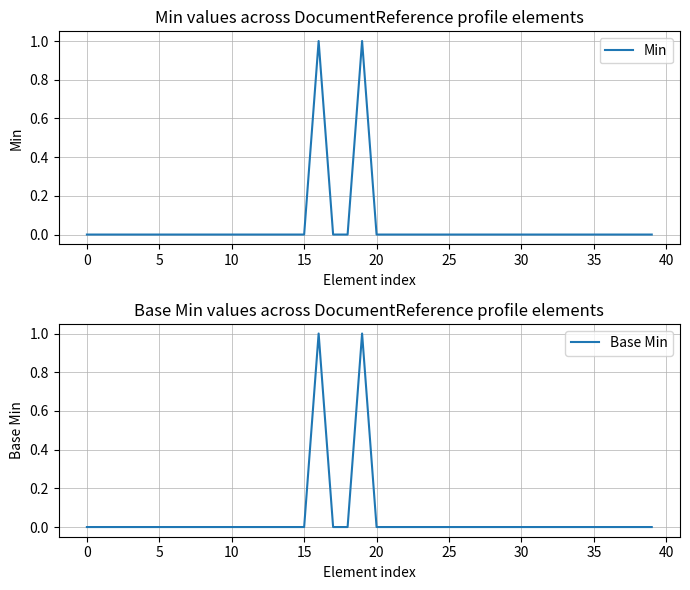

How many positive values does the Min series have?

2